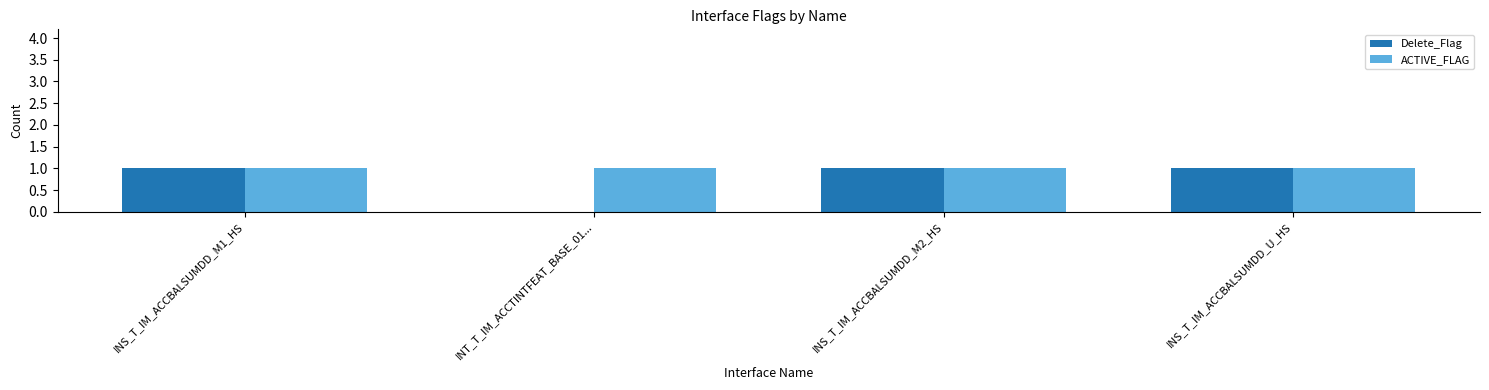

Reading left to right, what are all the values shown in this chart?

Delete_Flag: 1	0	1	1
ACTIVE_FLAG: 1	1	1	1